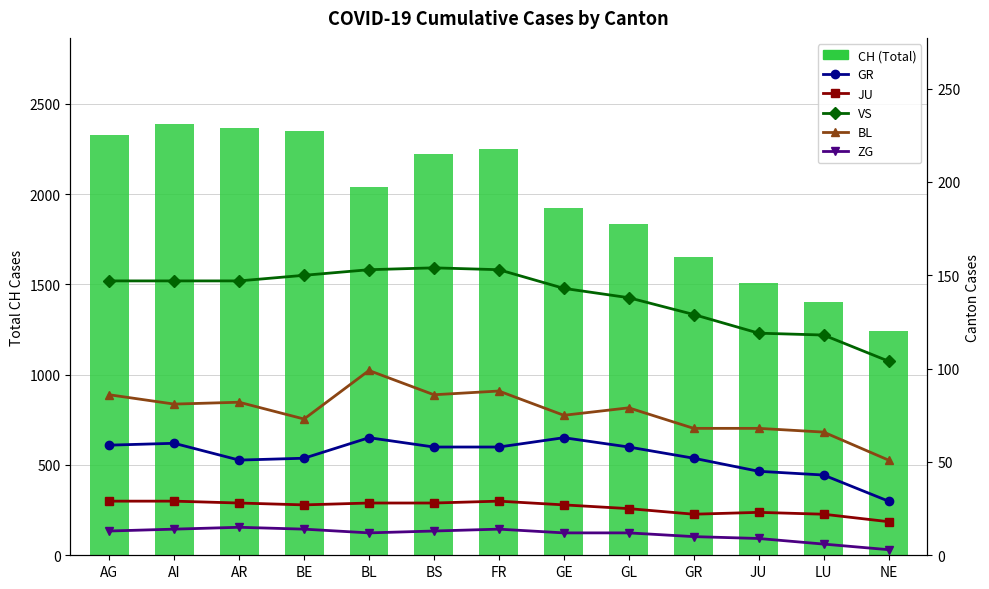

What is the total value across all series at FR?

2593